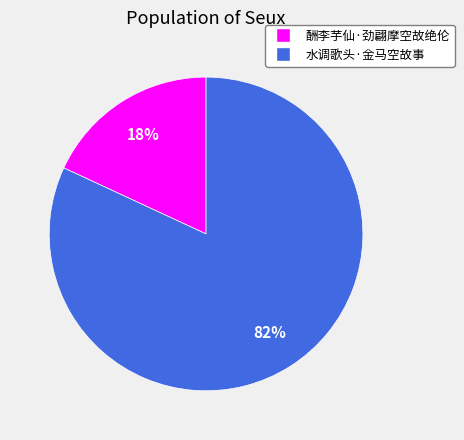

Which slice is the largest?

水调歌头·金马空故事